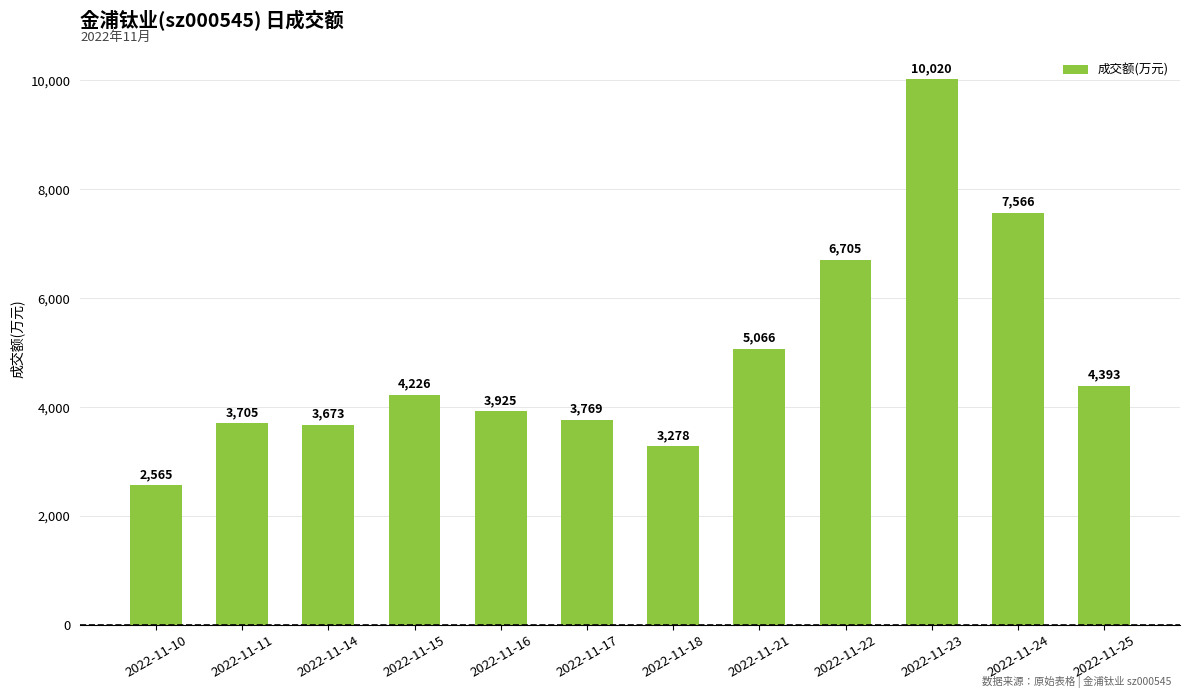

List the labels in order of value, smallest first.

2022-11-10, 2022-11-18, 2022-11-14, 2022-11-11, 2022-11-17, 2022-11-16, 2022-11-15, 2022-11-25, 2022-11-21, 2022-11-22, 2022-11-24, 2022-11-23